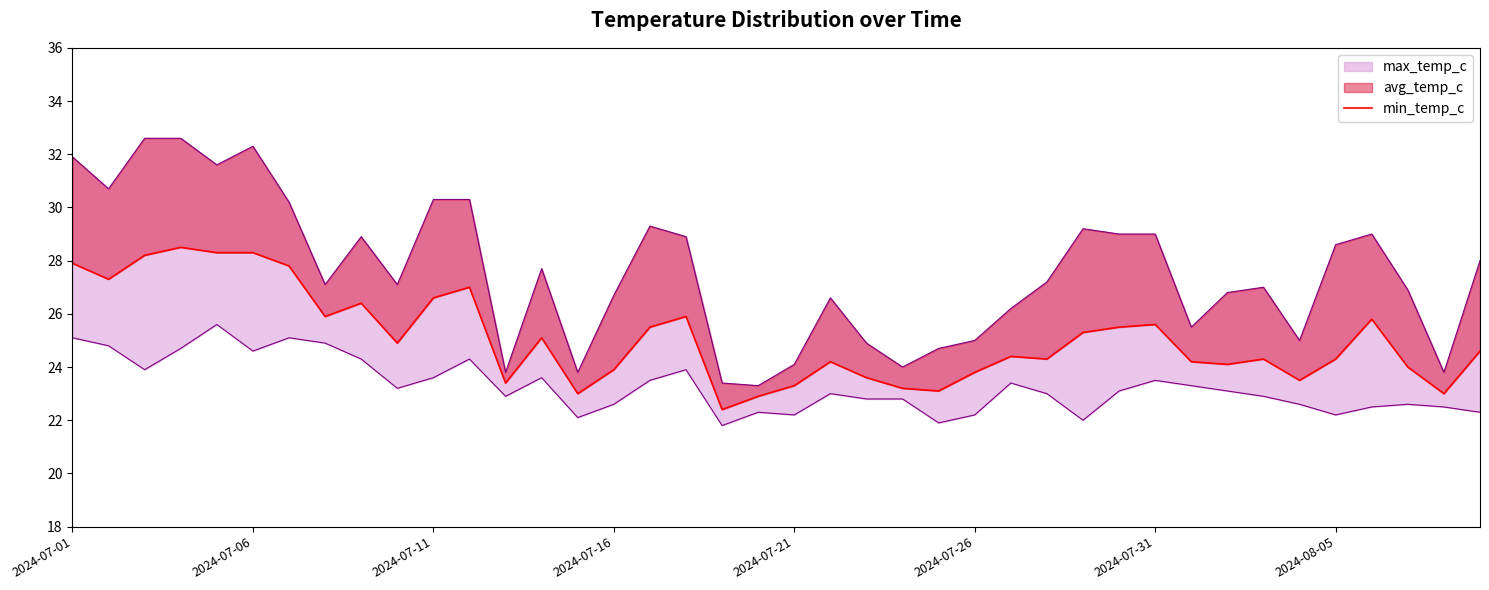

True or false: the data shows 38.4 at 21.

False